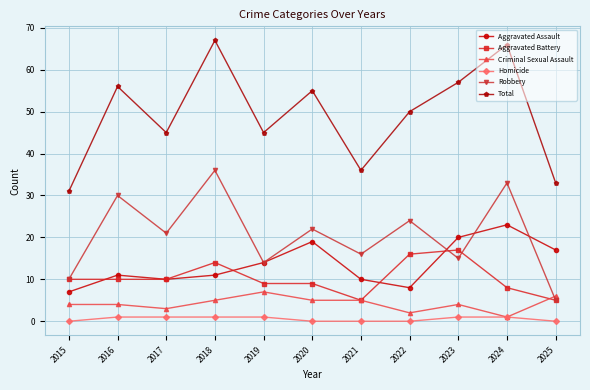

What is the total value across all series at 2019?

90